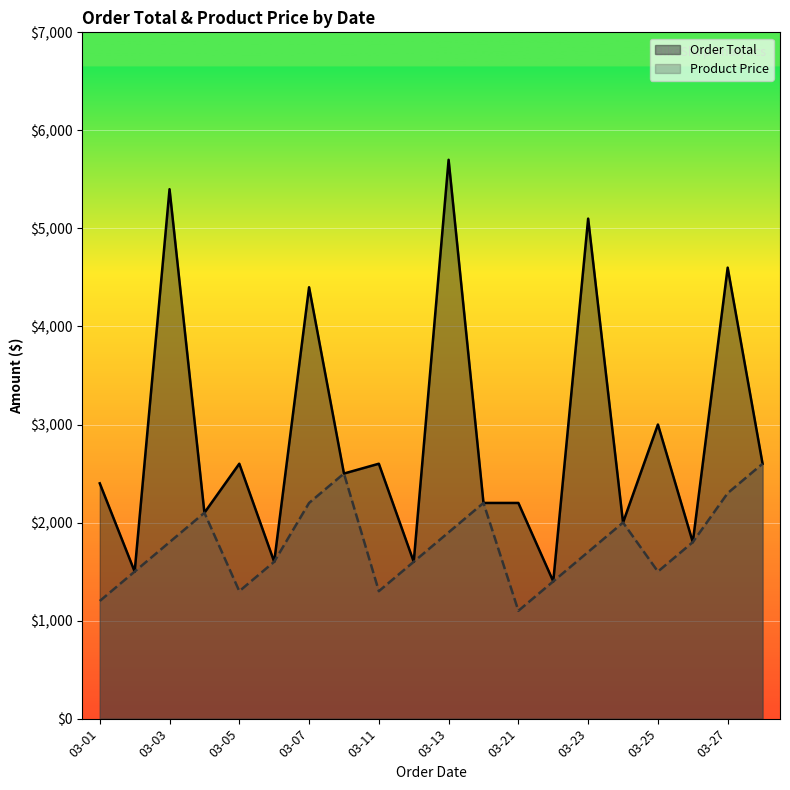

What is the value of the Order Total point at the 3rd from the left?

5400